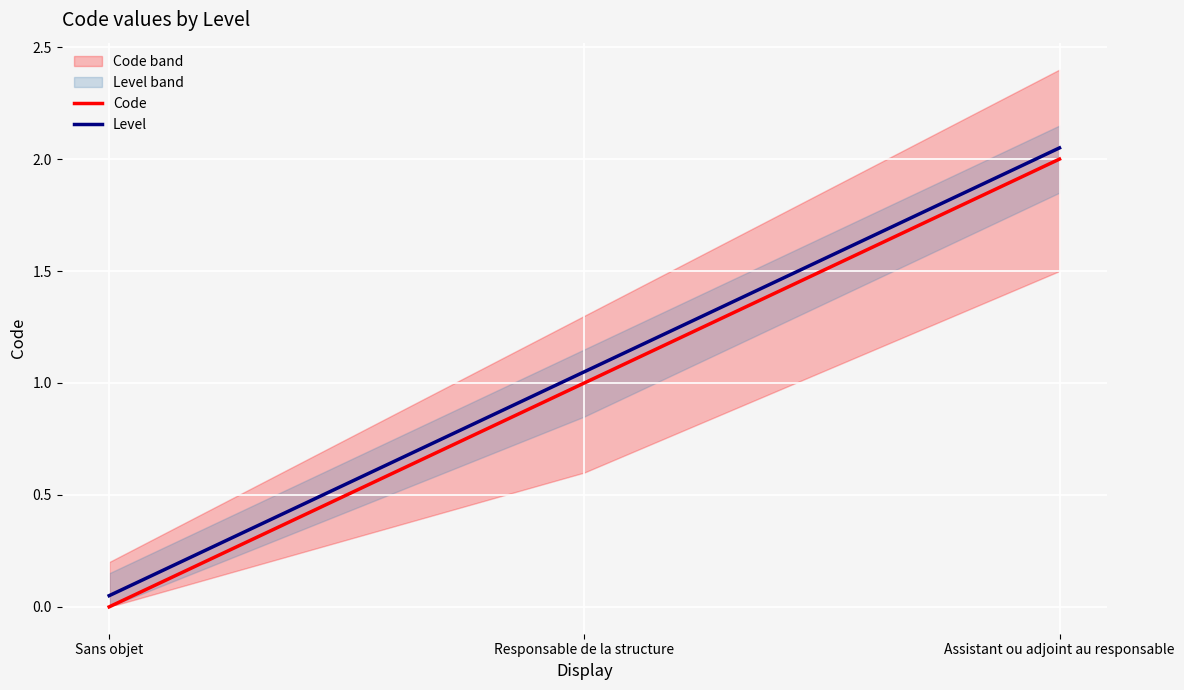

What is the total value across all series at Assistant ou adjoint au responsable?

4.0